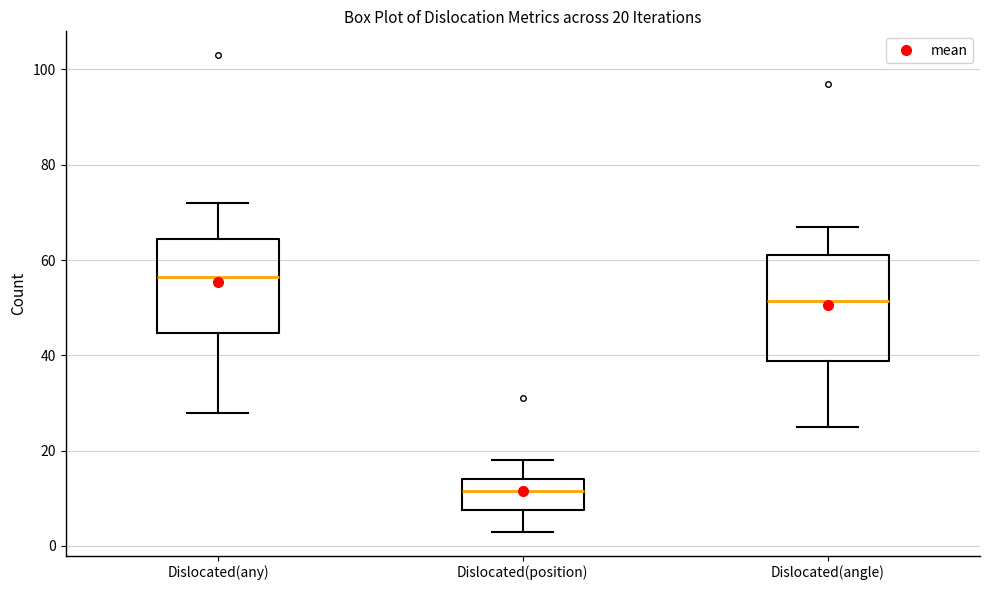

Which box is the tallest, from its lower edge to its upper edge?

Dislocated(angle)